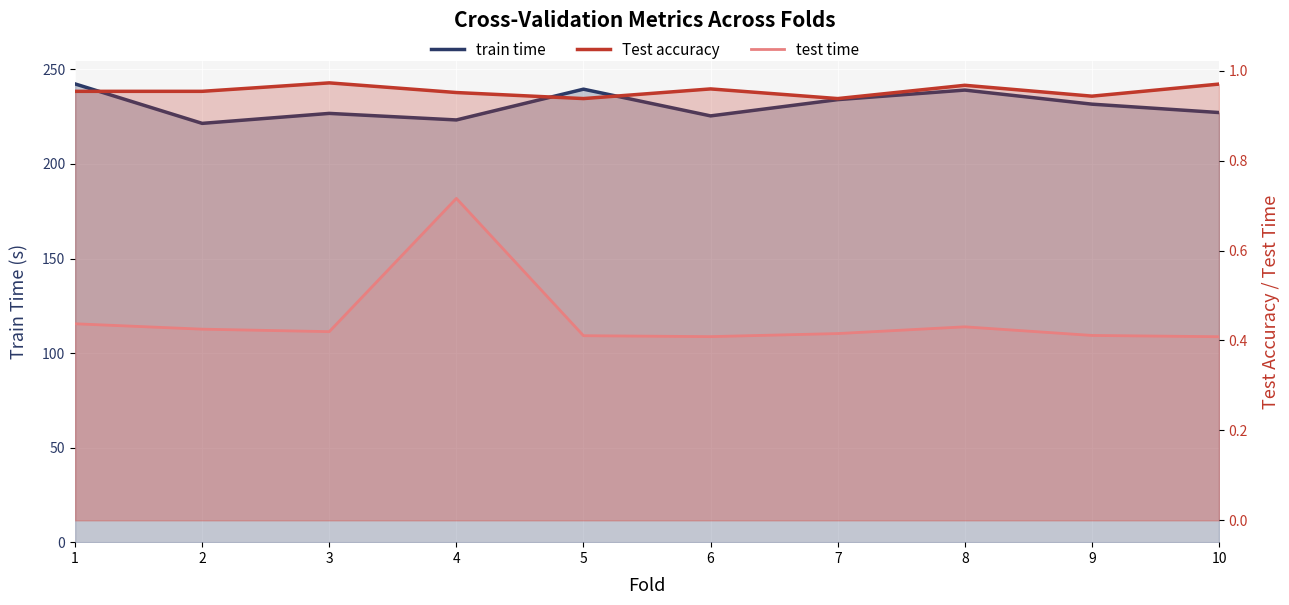

What is the minimum value for Test accuracy?

0.9